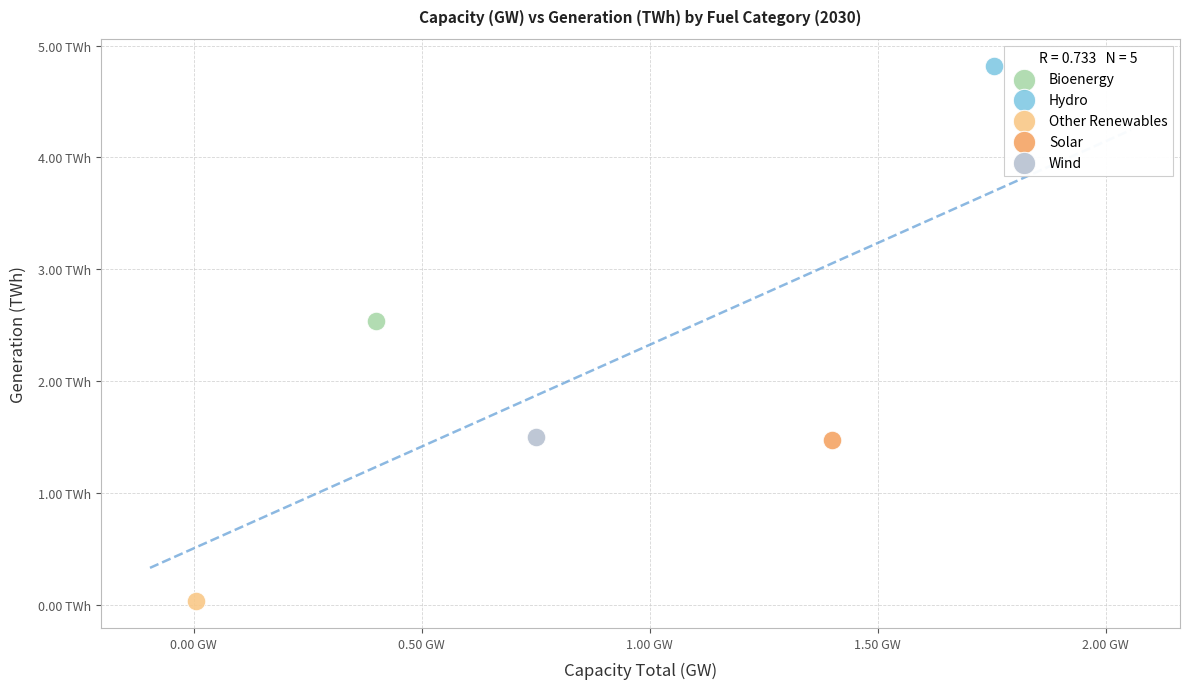

What are all the series names shown in the legend?

Bioenergy, Hydro, Other Renewables, Solar, Wind